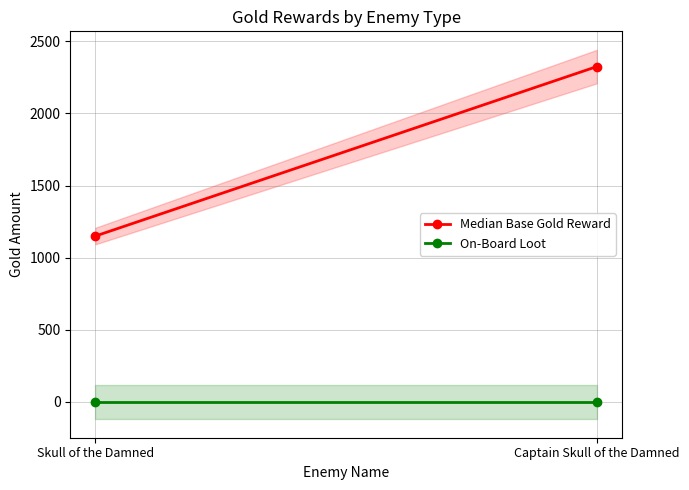

What is the spread (max minus min) of values at Skull of the Damned?

1150